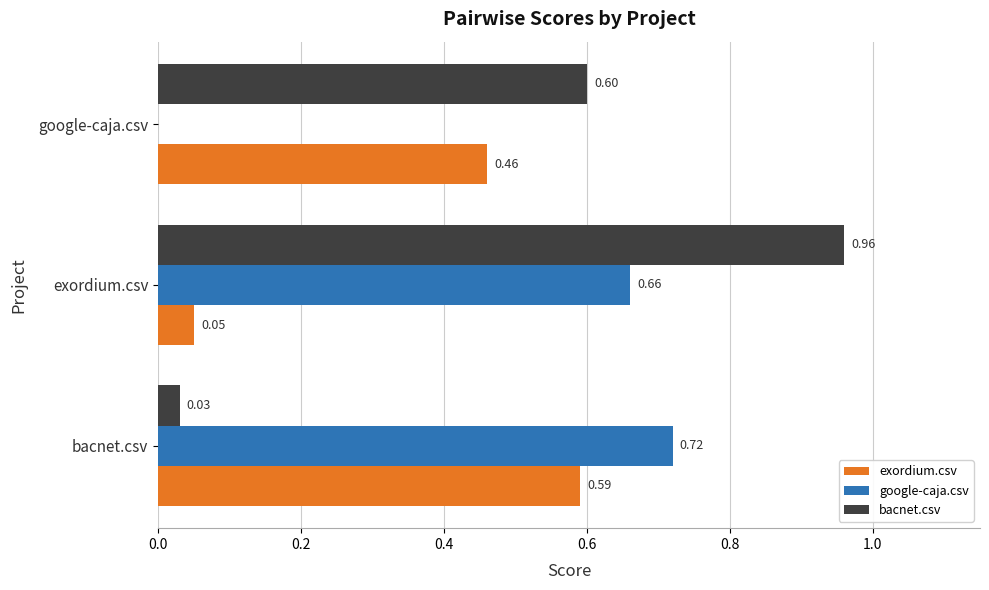

Which series changed the most between bacnet.csv and google-caja.csv?

google-caja.csv